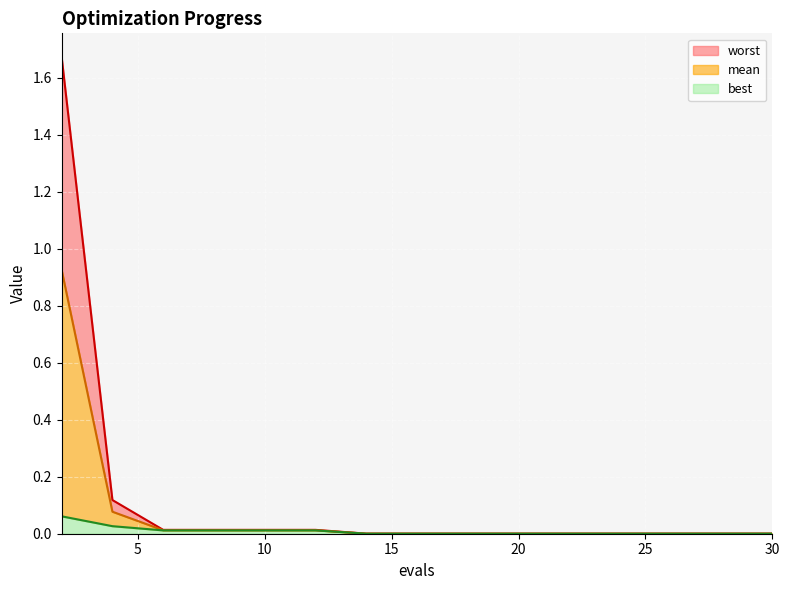

Is it true that best equals 0.0 at 30?

True